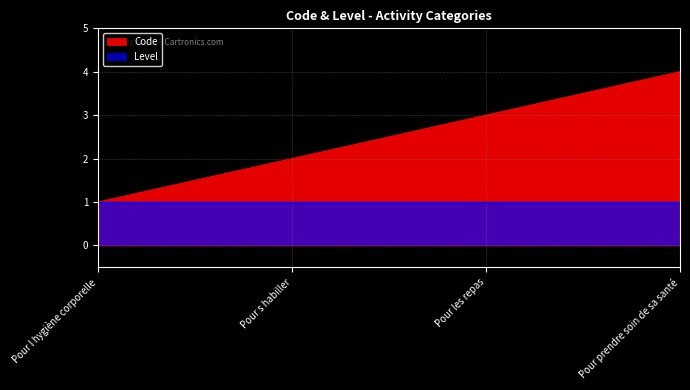

True or false: the data shows 5 at Pour les repas.

False